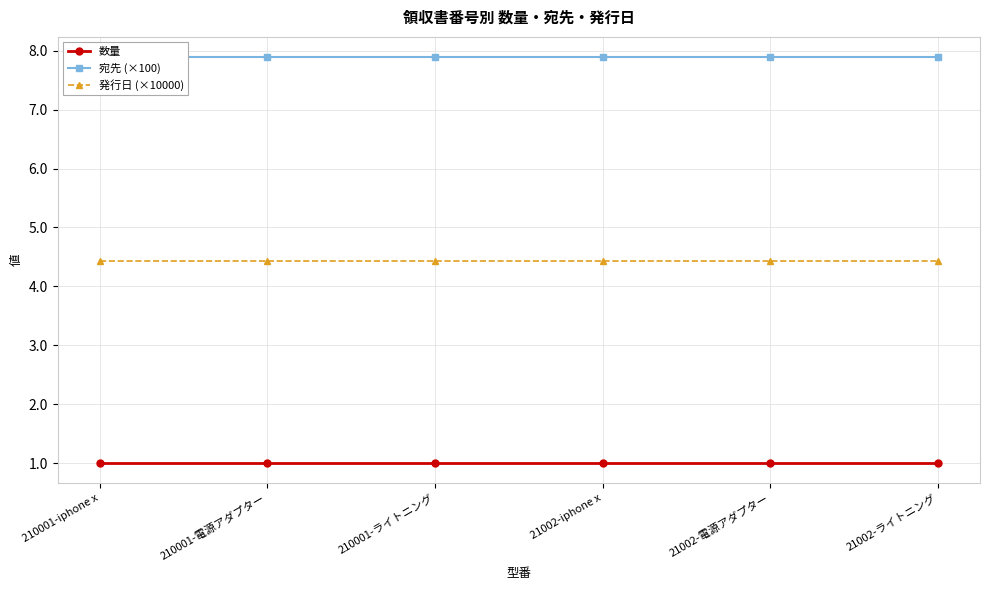

True or false: 数量 and 発行日 (×10000) intersect in this chart.

False